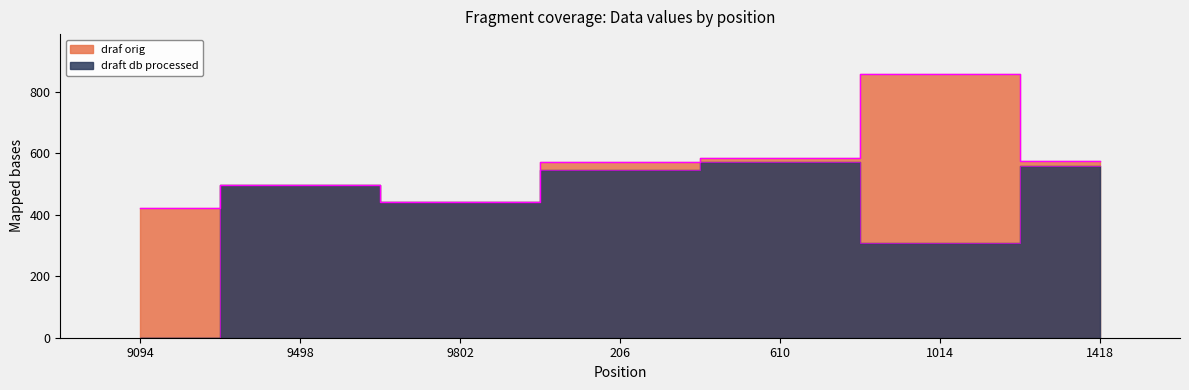

What is the difference between the draft db processed values at 9498 and 9094?

497